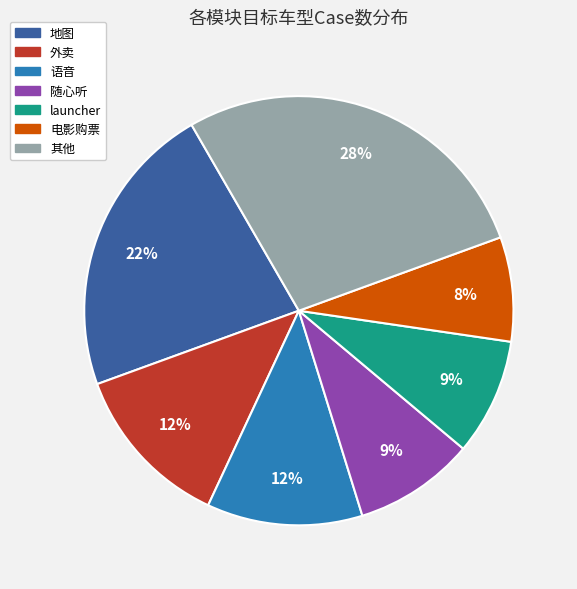

Is there a majority slice in this chart?

No